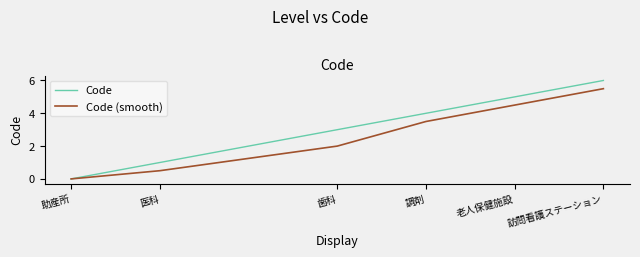

Rank the categories by Code (smooth) value from highest to lowest.

訪問看護ステーション, 老人保健施設, 調剤, 歯科, 医科, 助産所